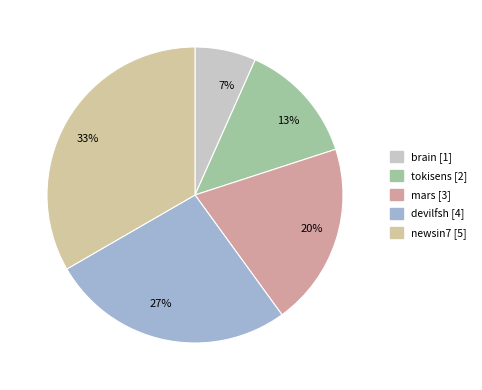

To the nearest percent, what percentage of the pie is tokisens?

13%